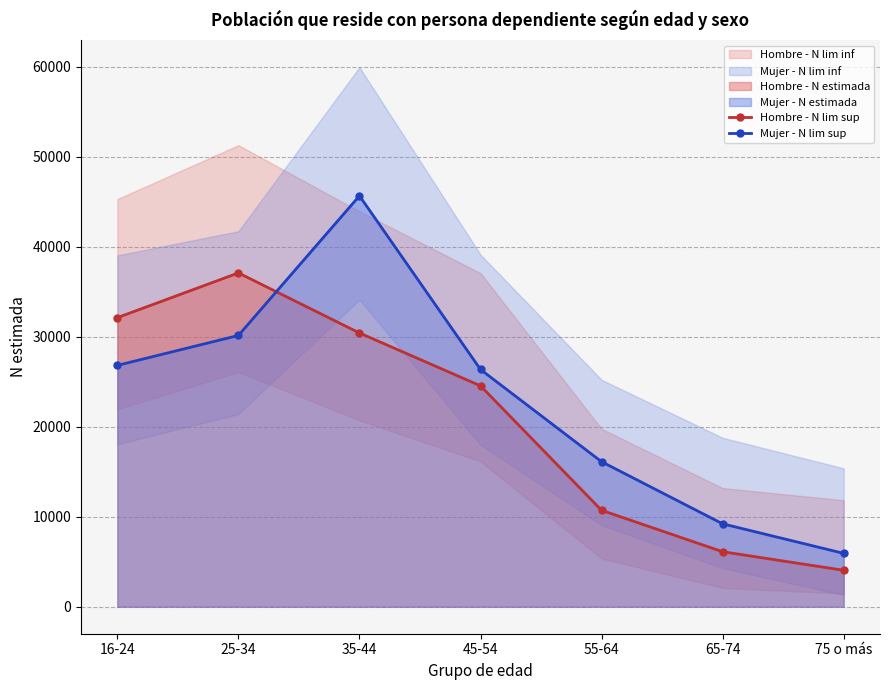

What is the average value of the Mujer - N lim sup series?

22902